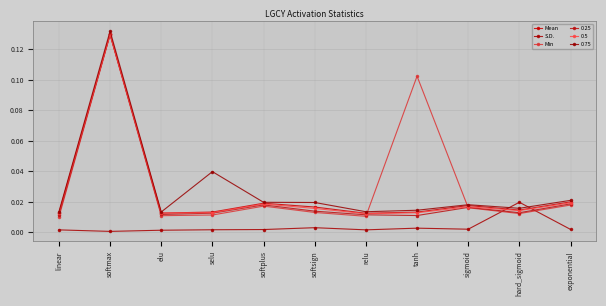

Which series ends up on top after the final intersection of Mean and S.D.?

Mean